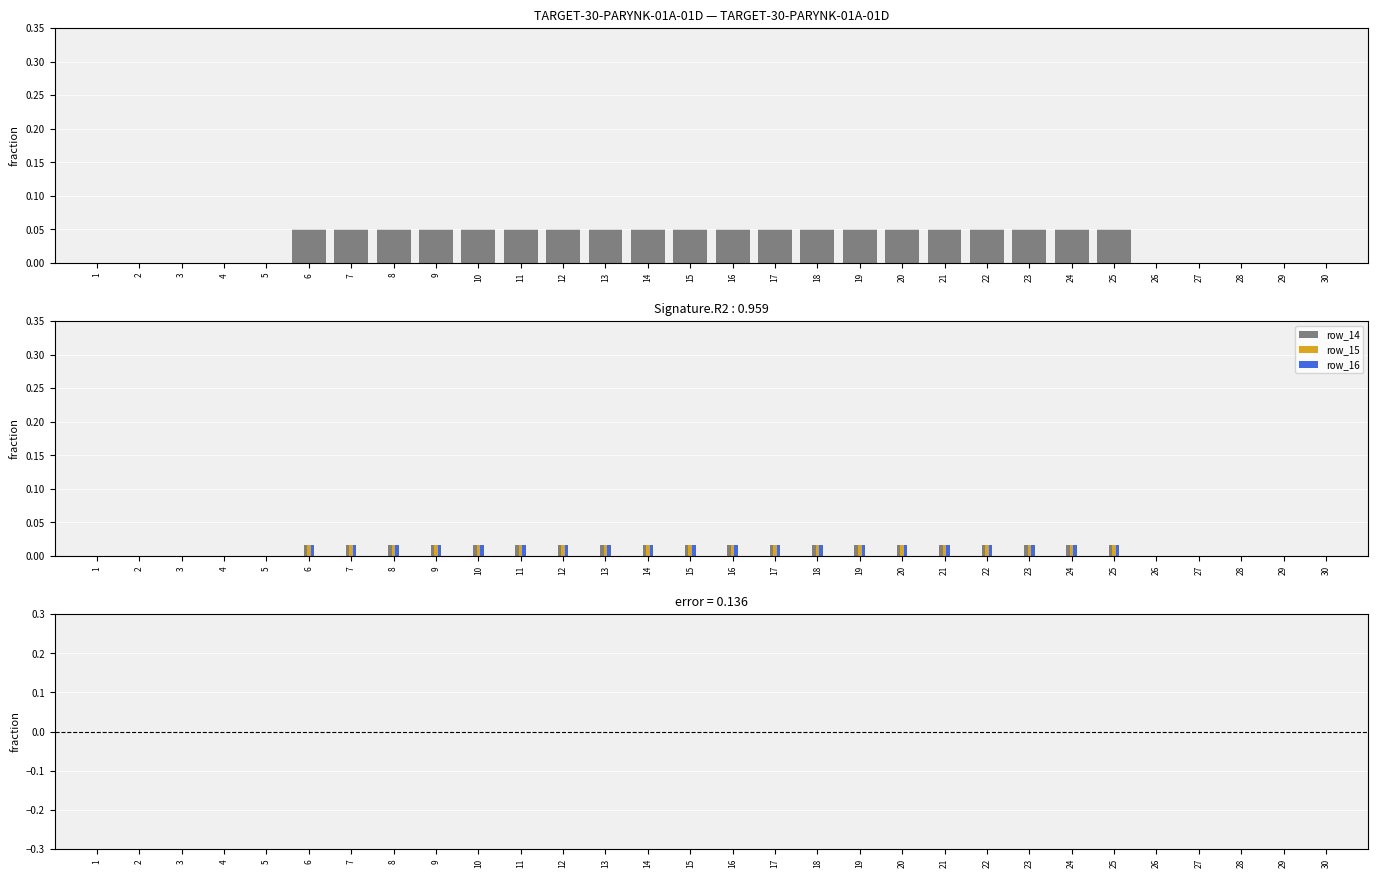

At which category does the chart reach its peak across all series?

6